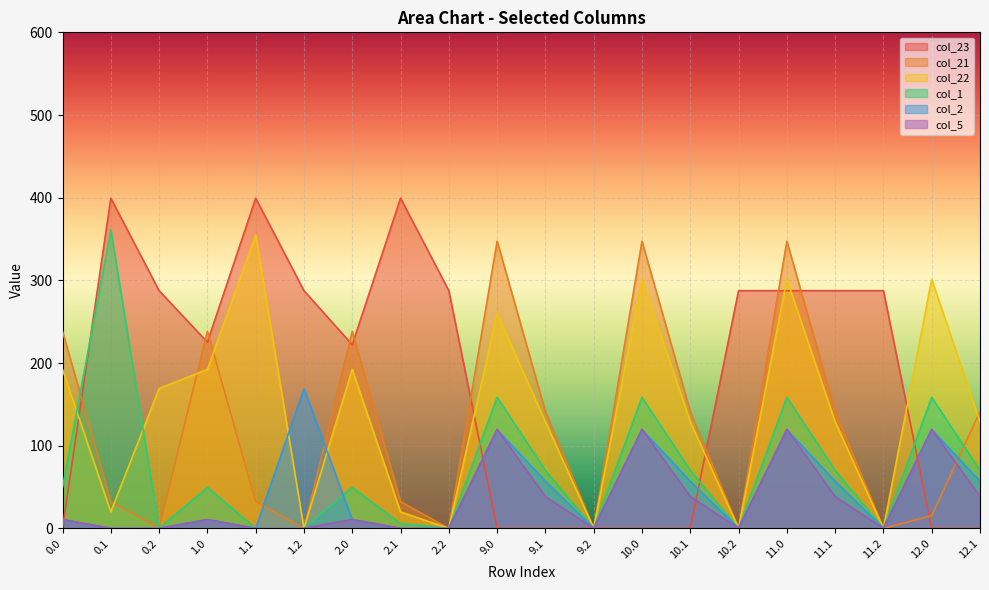

At which label is col_5 closest to 59?

9.1